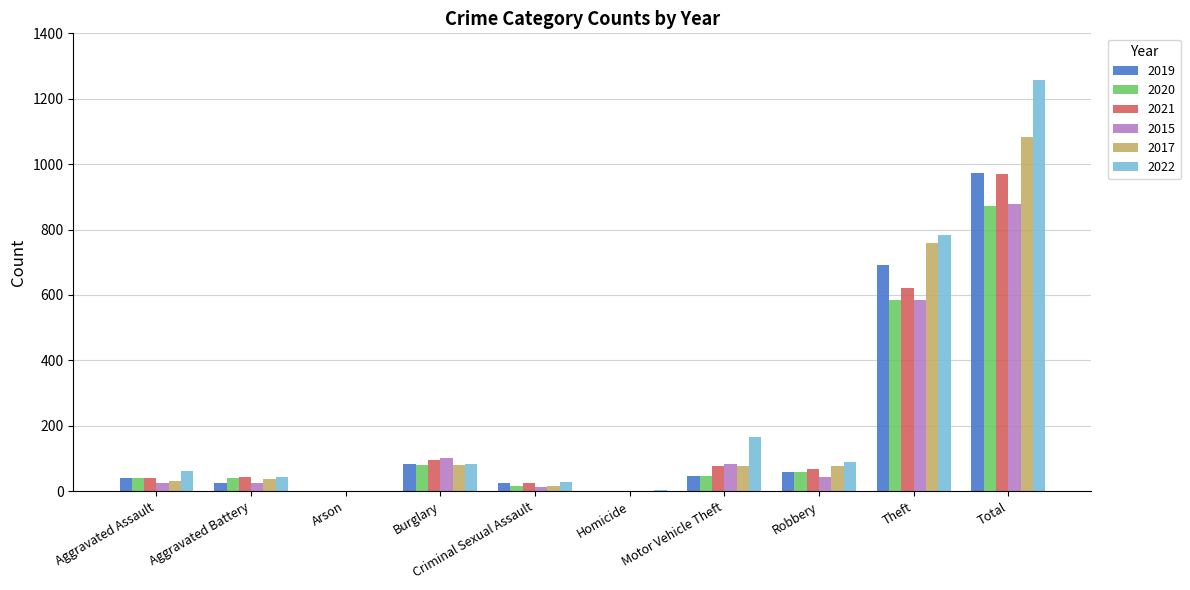

What is the sum of the 2020 values at Robbery and Burglary?

138